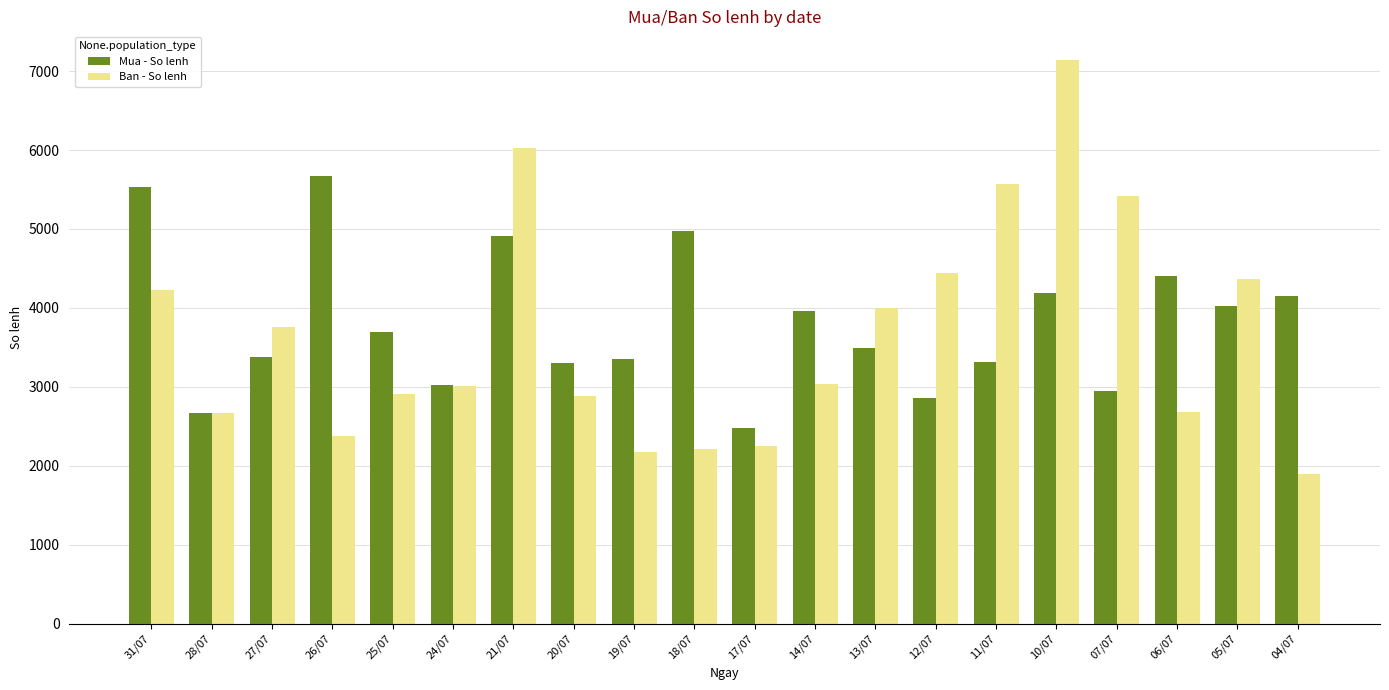

Where is Ban - So lenh nearest to the value 4521?

12/07